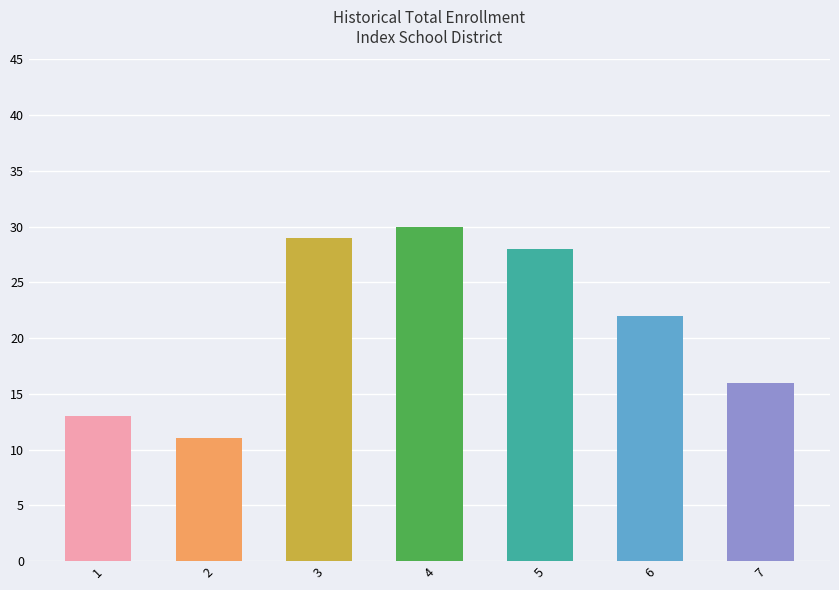

What is the sum of the values at 4 and 1?

43